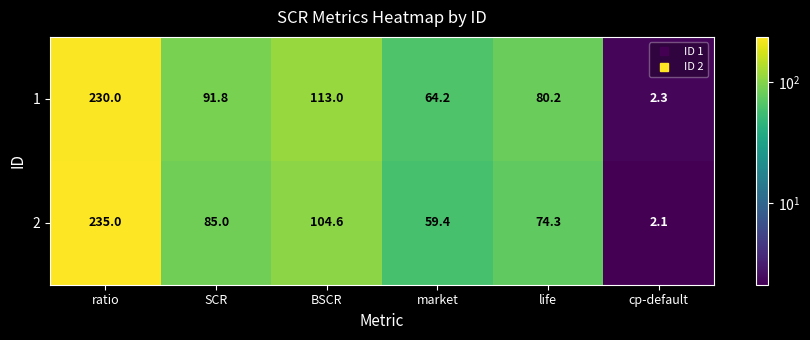

What is the sum of all 1 values?

581.5